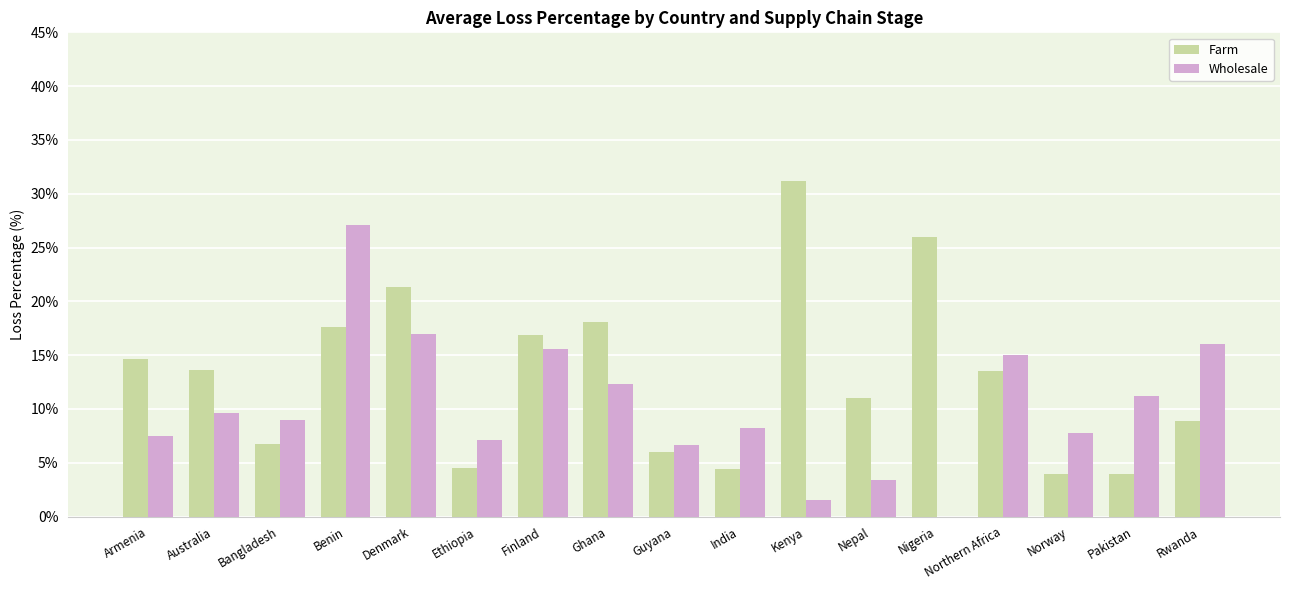

What is the maximum value shown in the chart?

31.2